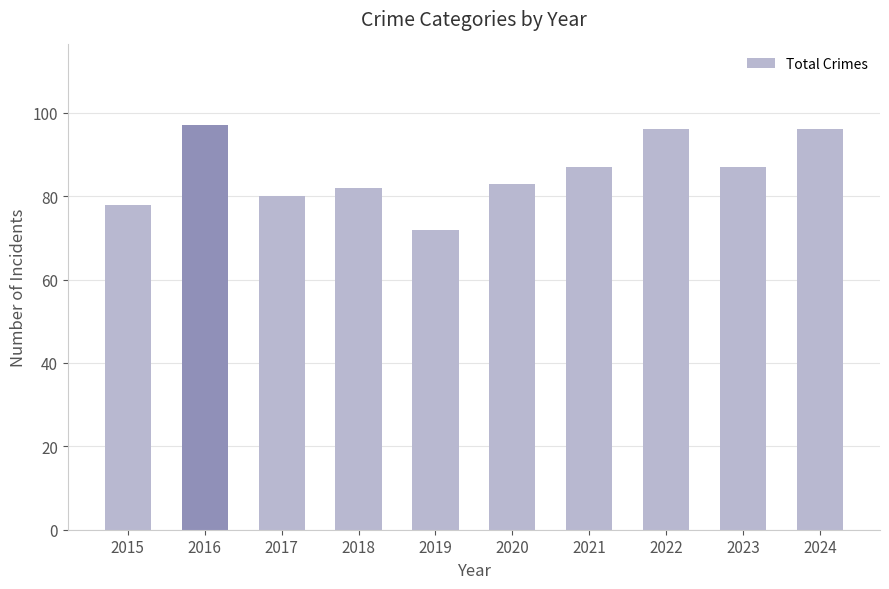

How many series are shown in this chart?

1